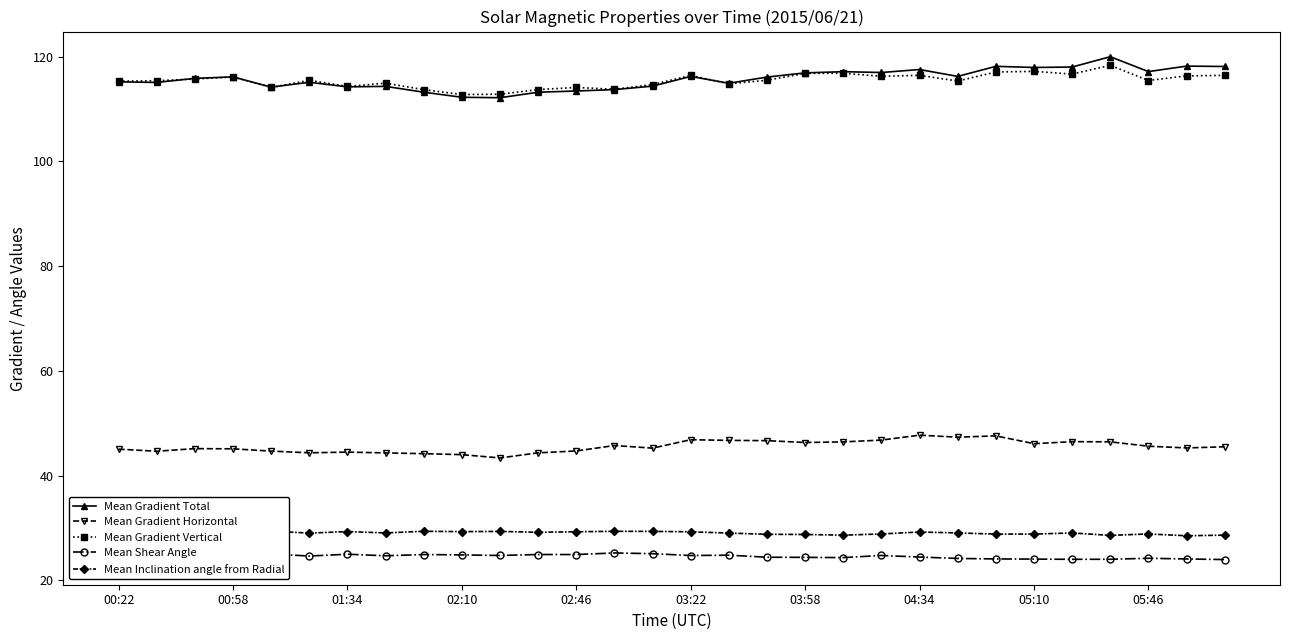

How many distinct data groups are displayed?

5